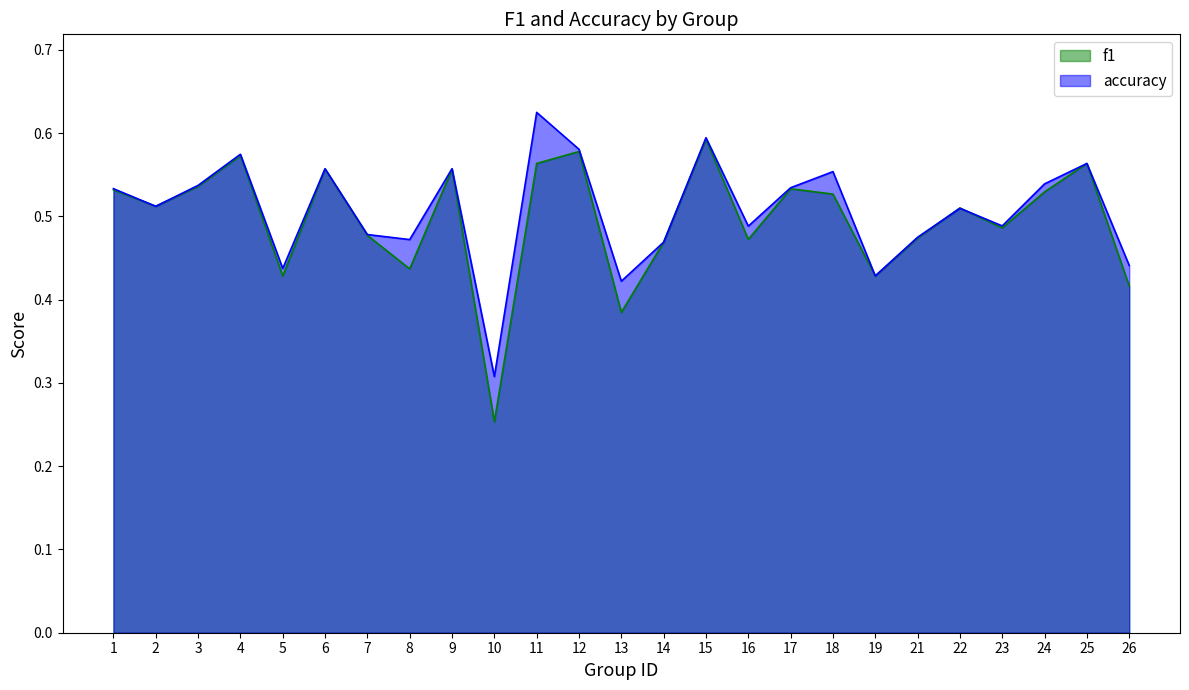

List the series in order of their peak value, lowest first.

f1, accuracy